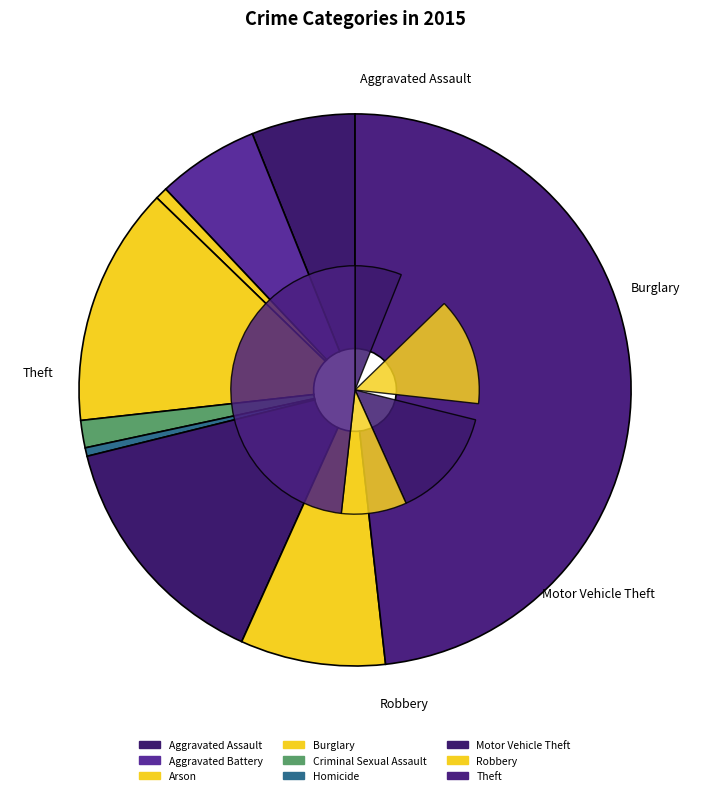

To the nearest percent, what portion does Robbery represent?

8%